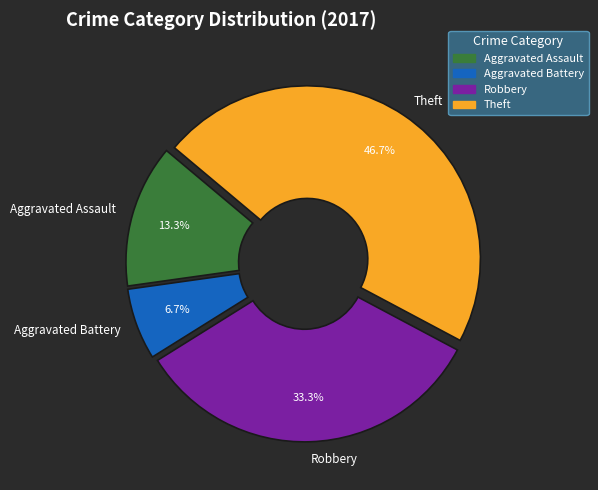

To the nearest percent, what portion does Robbery represent?

33%